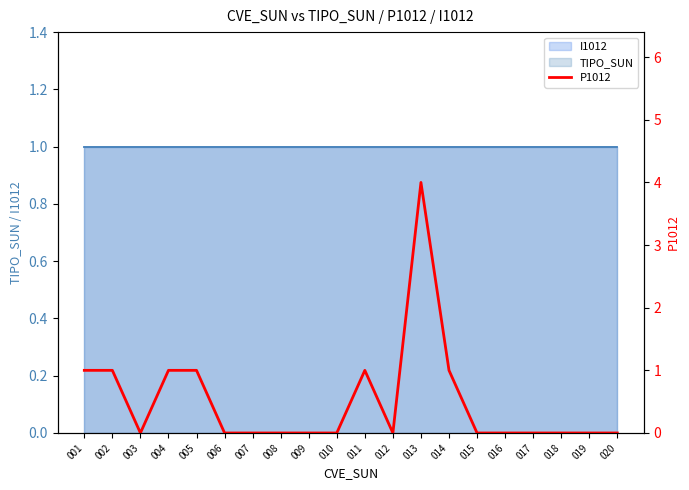

Reading left to right, transcribe all the data shown in this chart.

1	1	0	1	1	0	0	0	0	0	1	0	4	1	0	0	0	0	0	0